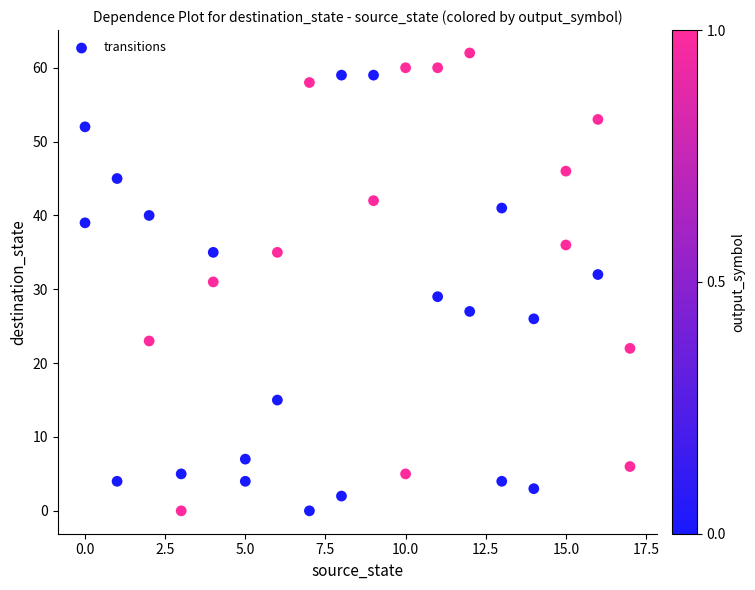

What is the range of X values (max minus min)?

17